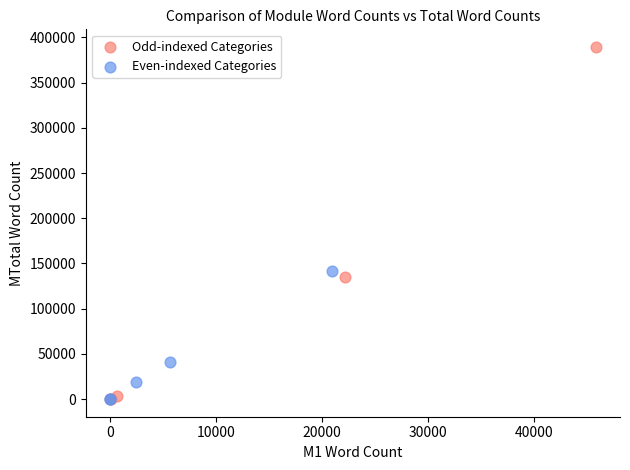

Which series has the widest spread of Y values?

Odd-indexed Categories